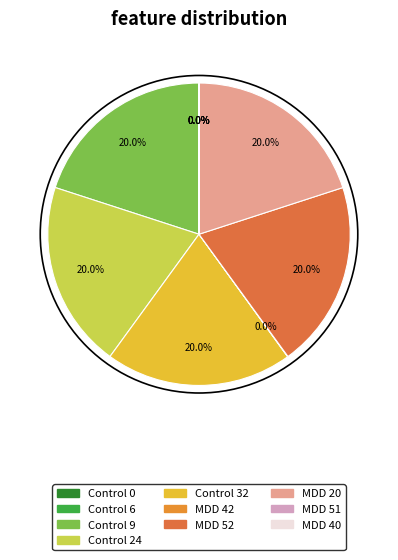

How many slices are in this pie chart?

10